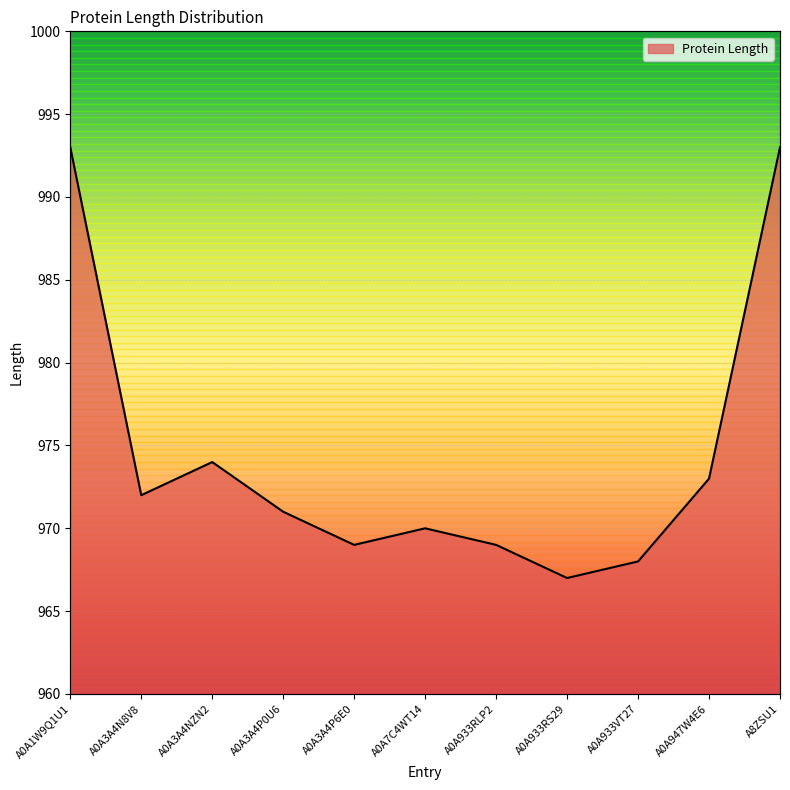

At which category does the chart reach its minimum across all series?

A0A933RS29